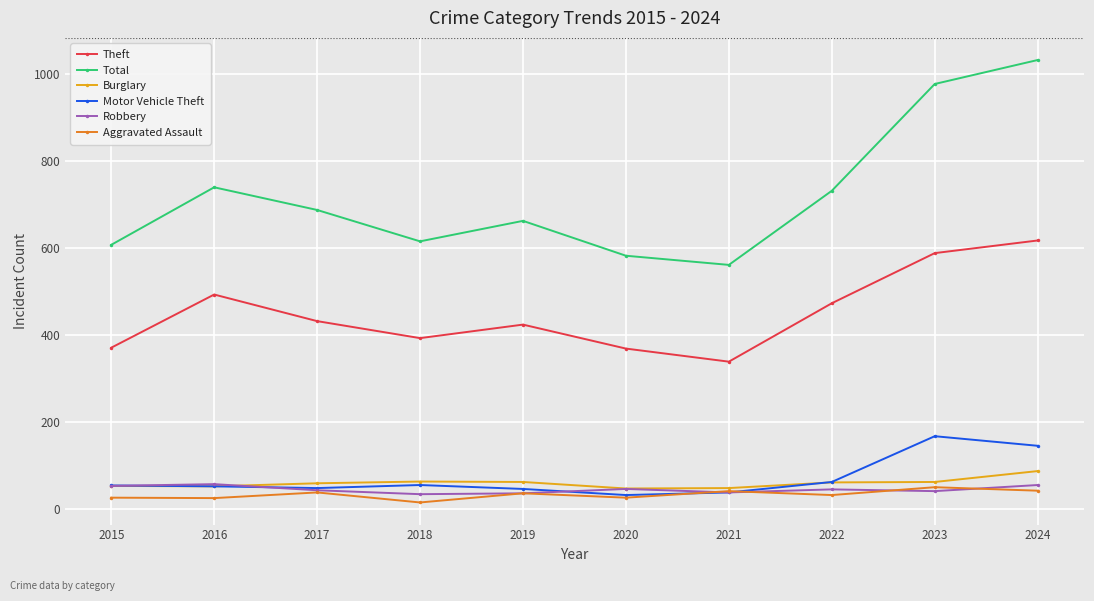

What is the average value of the Robbery series?

46